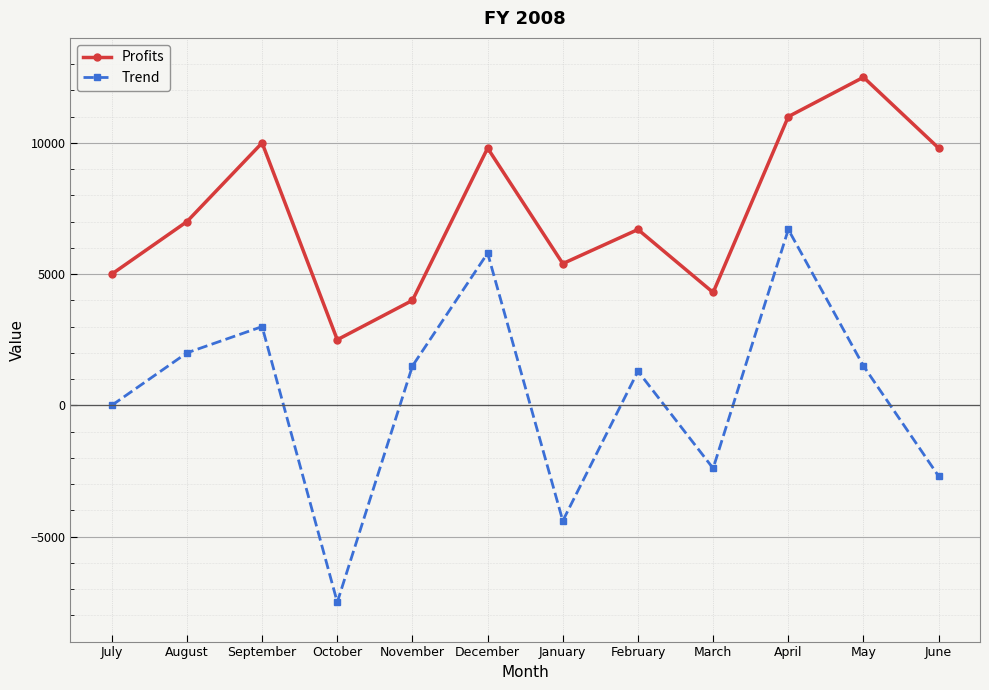

How many lines are shown in the chart?

2